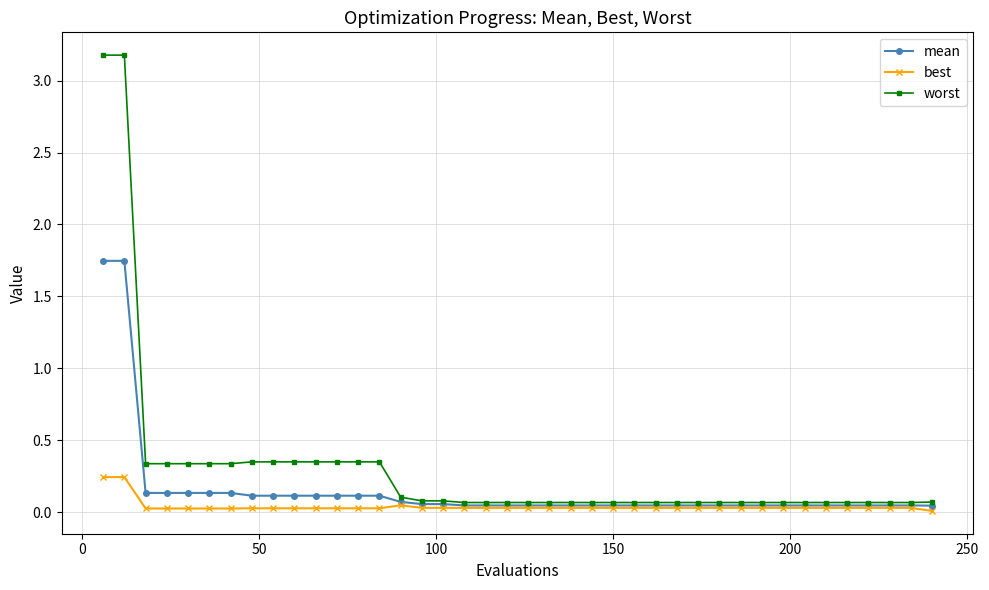

Rank the series by their maximum value, from highest to lowest.

worst, mean, best